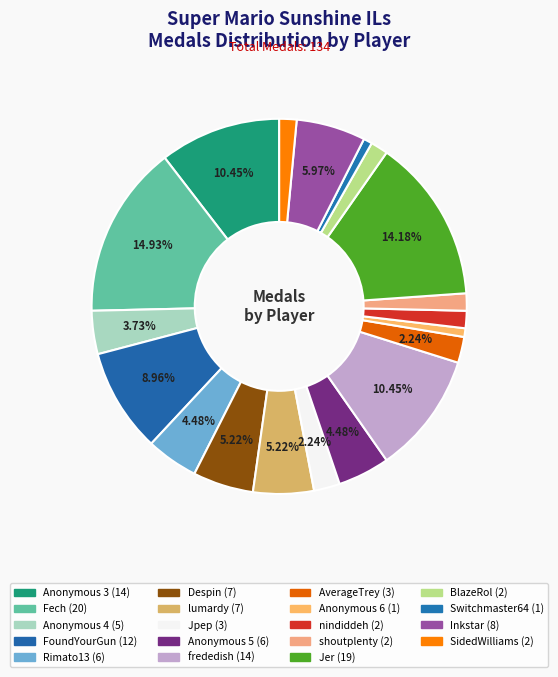

To the nearest percent, what percentage of the pie is Switchmaster64?

1%